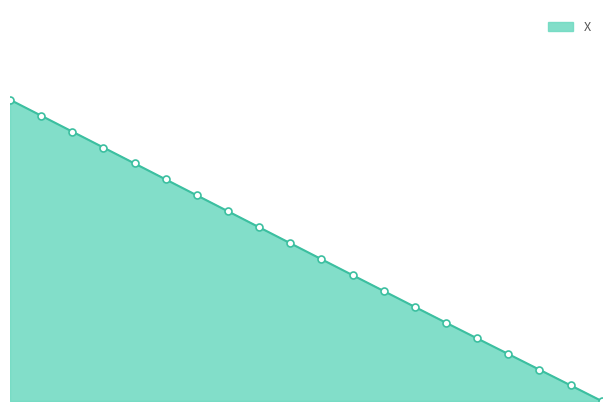

True or false: the data has more than 1 interior local peaks.

False